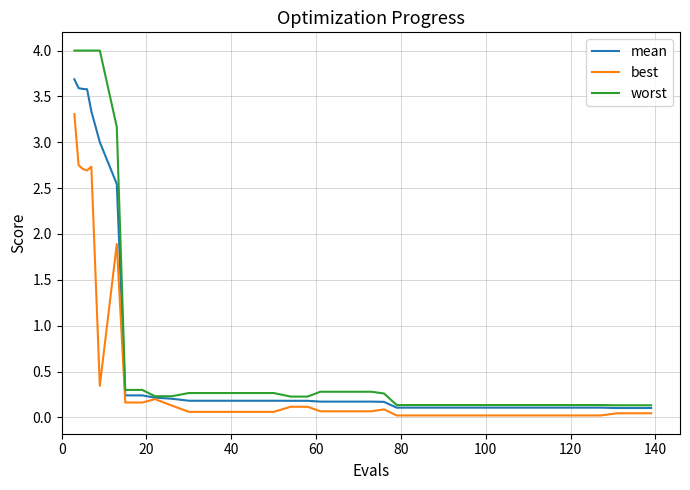

What is the maximum value for worst?

4.0